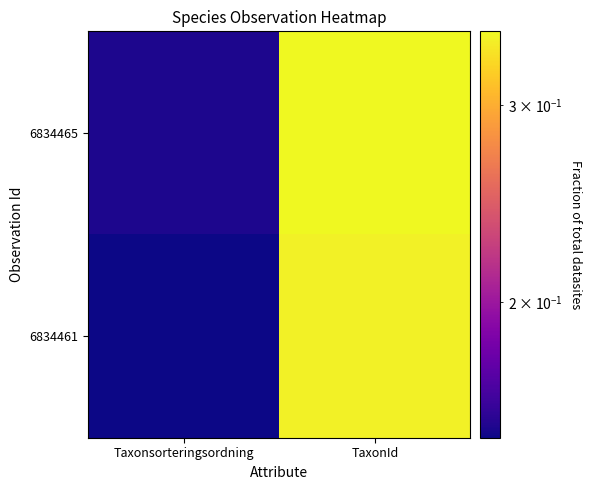

Which series has the largest total across all categories?

6834465